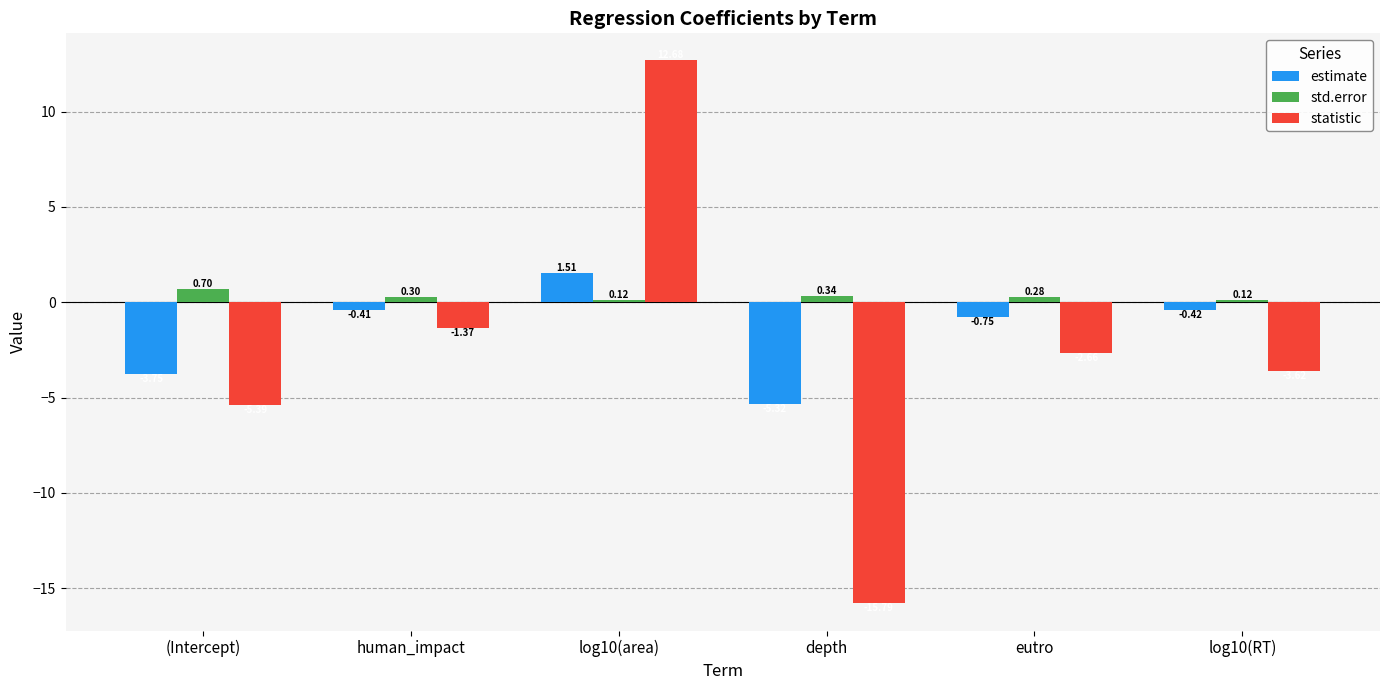

At which category does the chart reach its minimum across all series?

depth